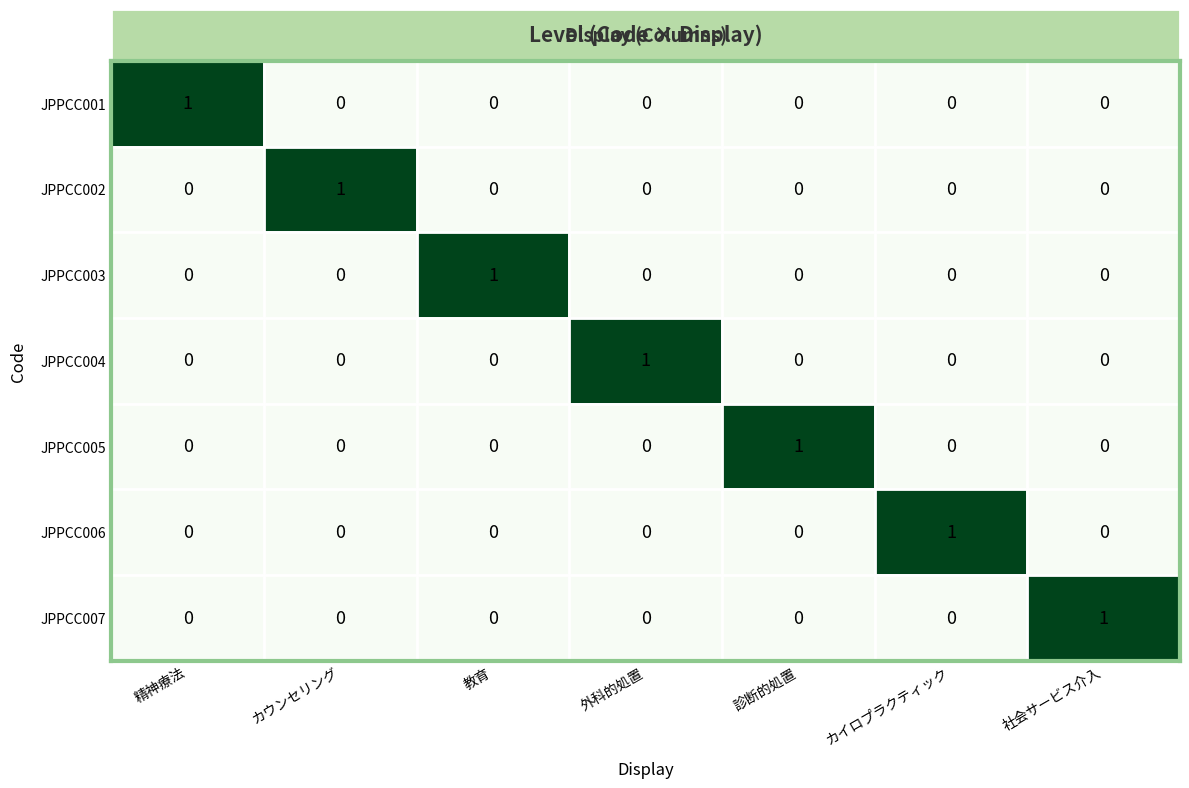

Which category has the highest value in the JPPCC007 series?

社会サービス介入